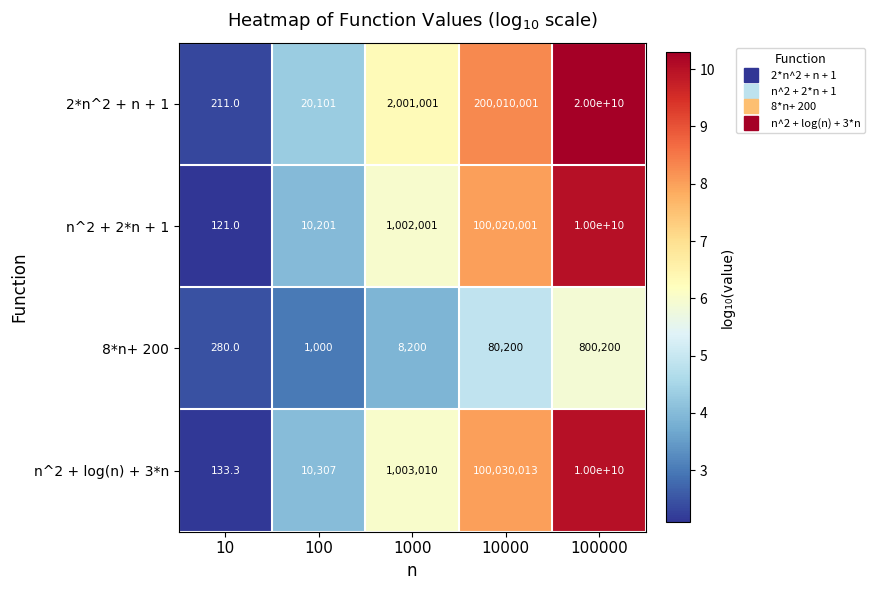

At which category is the sum across all series the highest?

100000